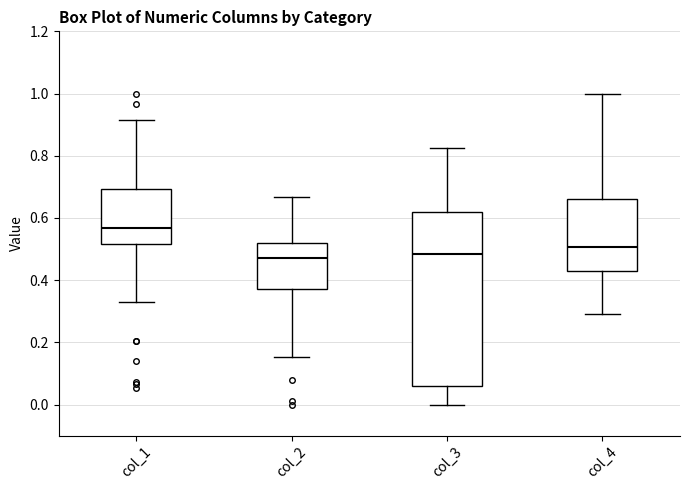

Reading left to right, read every box against the y-axis: the position of its median line, the range the box covers, and the ends of its whiskers. The values are not printed on the chart, so give them approximately, as read against the axis.

col_1: median 0.56, box 0.52 to 0.70, whiskers 0.34 to 0.92
col_2: median 0.48, box 0.38 to 0.52, whiskers 0.16 to 0.66
col_3: median 0.48, box 0.06 to 0.62, whiskers 0.00 to 0.82
col_4: median 0.50, box 0.44 to 0.66, whiskers 0.30 to 1.00